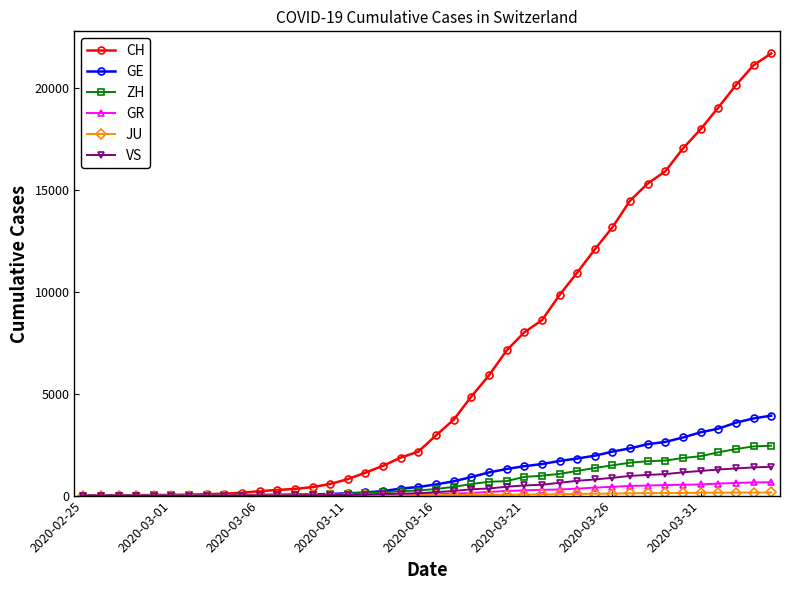

What is the maximum value shown in the chart?

21722